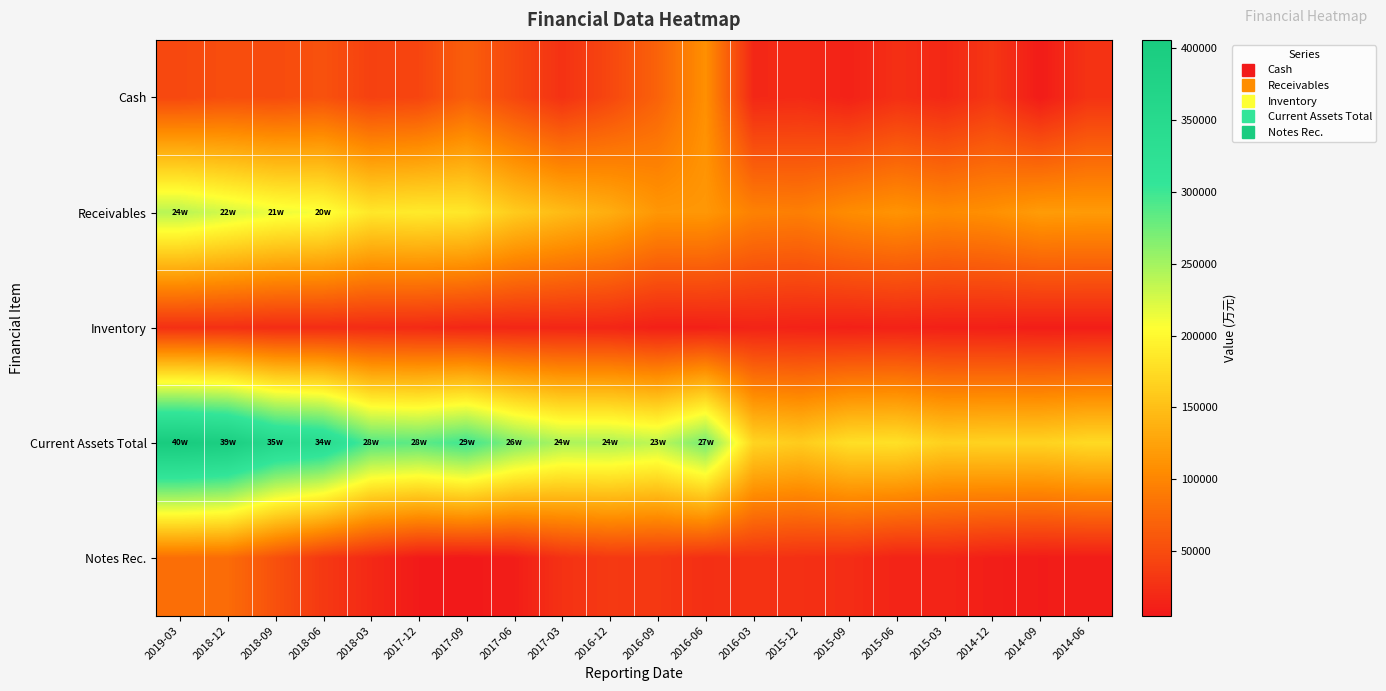

At which category is the sum across all series the highest?

2019-03